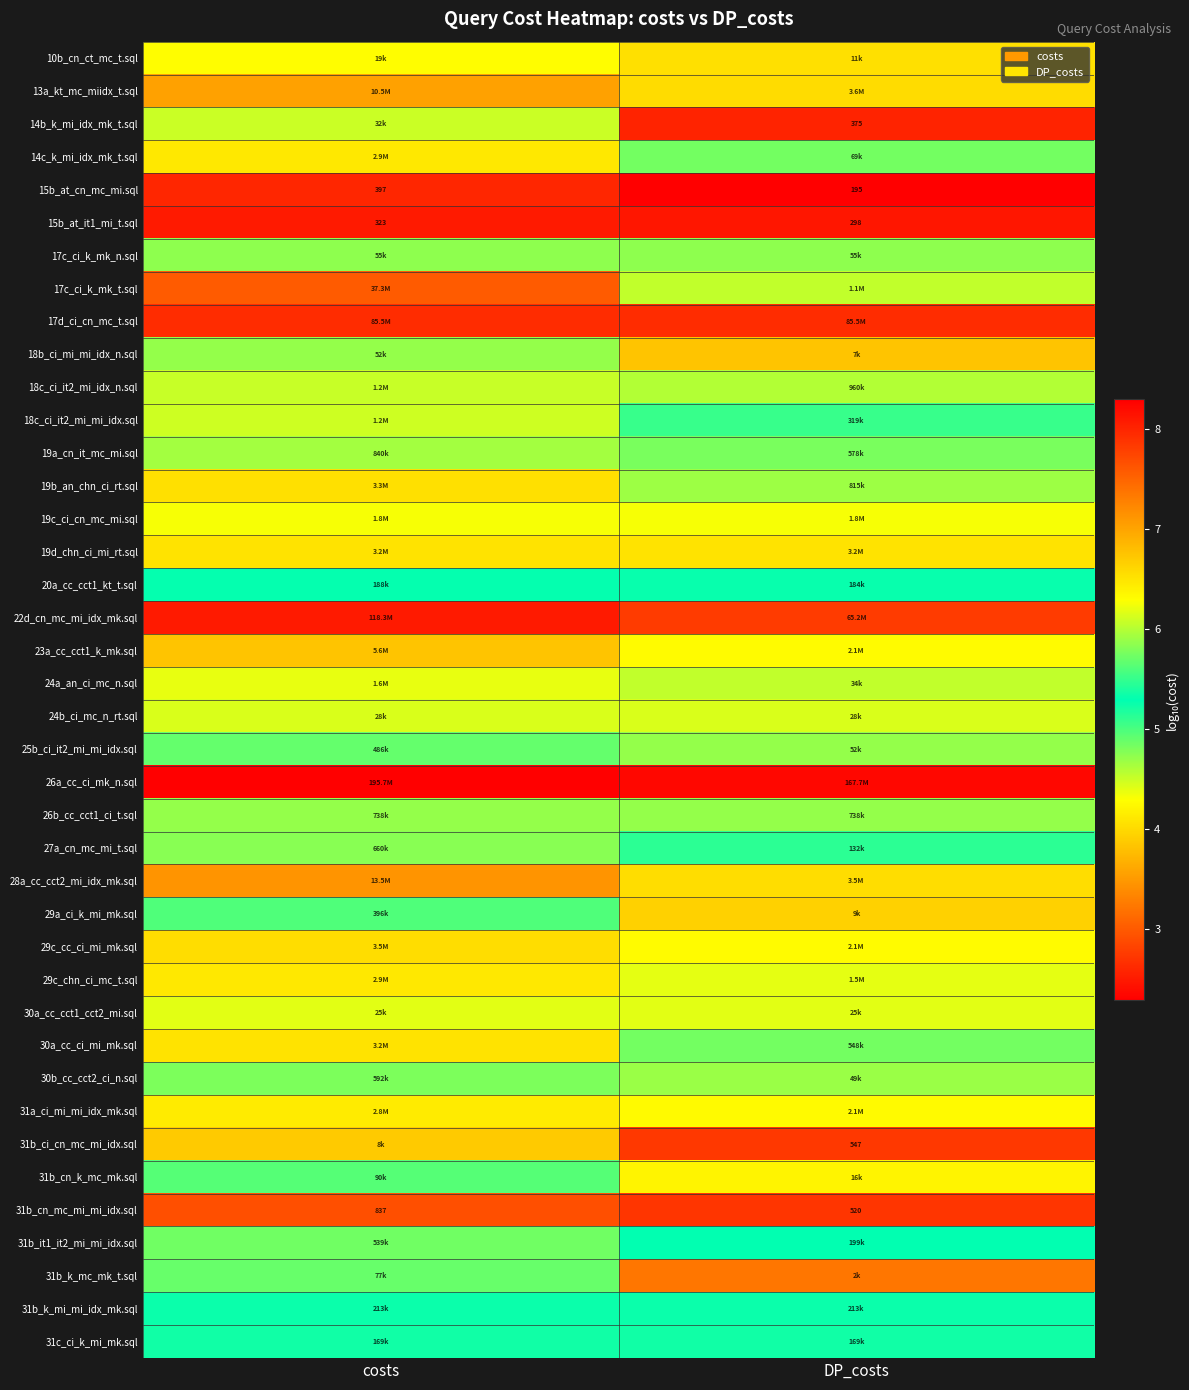

How many 31b_cn_mc_mi_mi_idx.sql values are between 2 and 3?

2